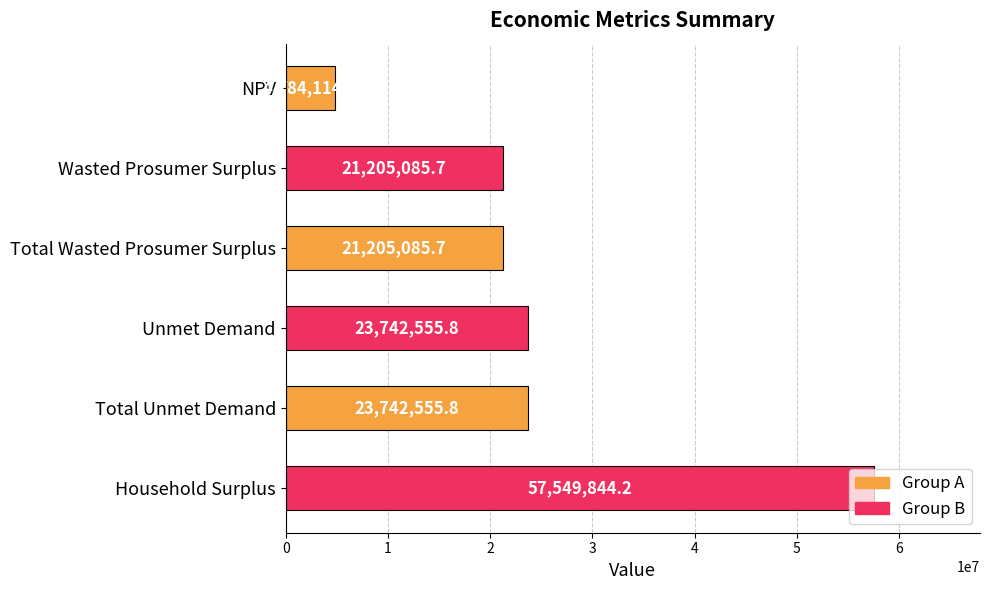

What is the smallest value displayed?

4784114.5